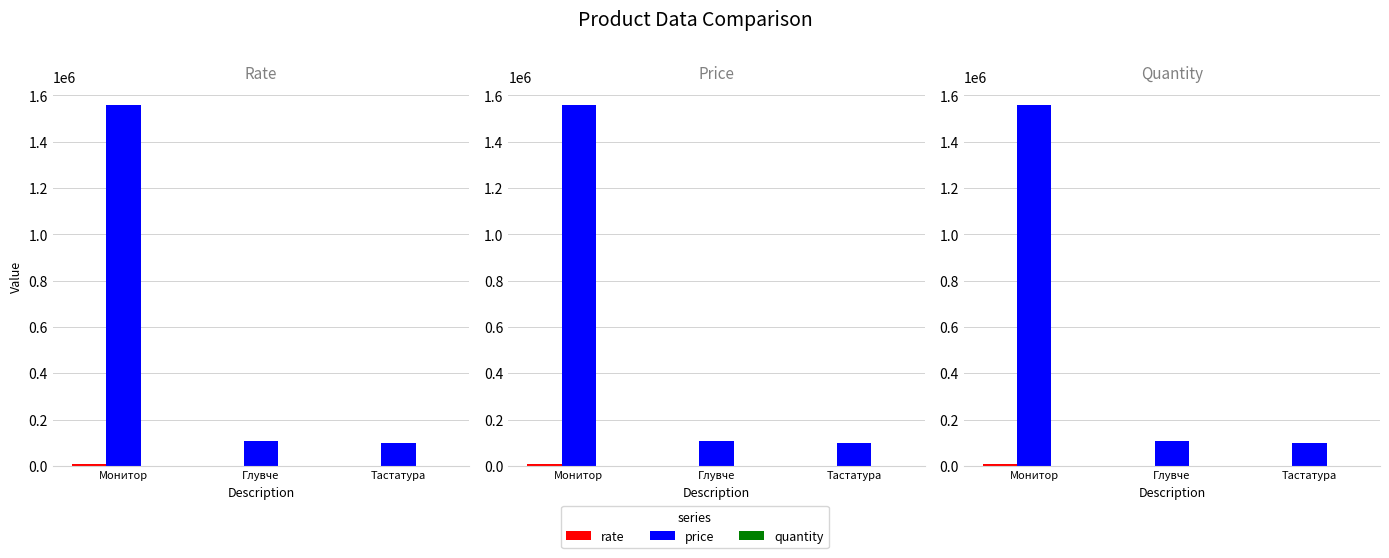

Does the chart contain stacked bars?

No